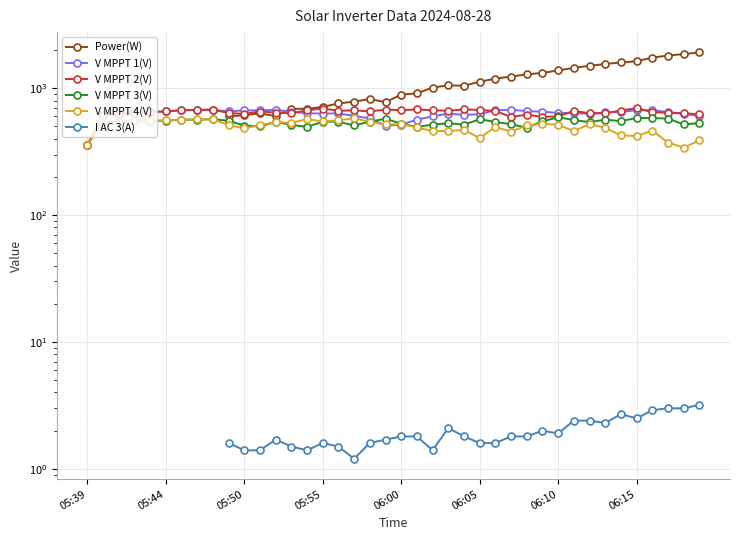

The V MPPT 2(V) series shows 471.8 at 8. True or false?

False